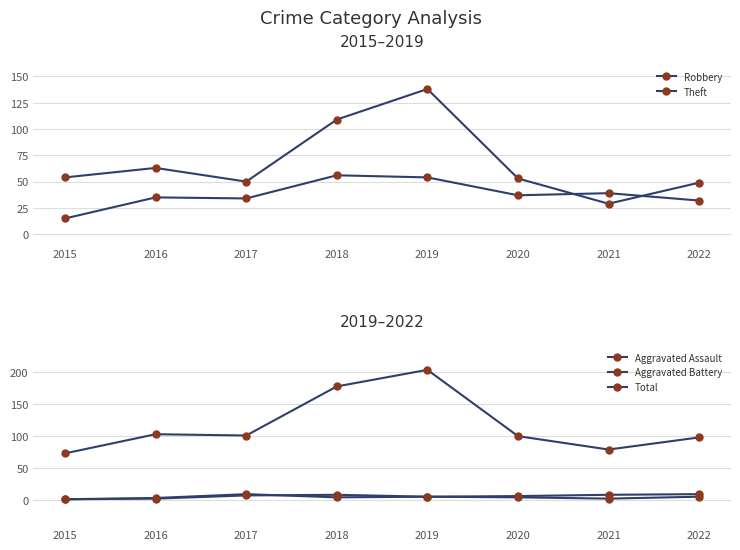

What is the value of the Total point at the 8th from the left?

98